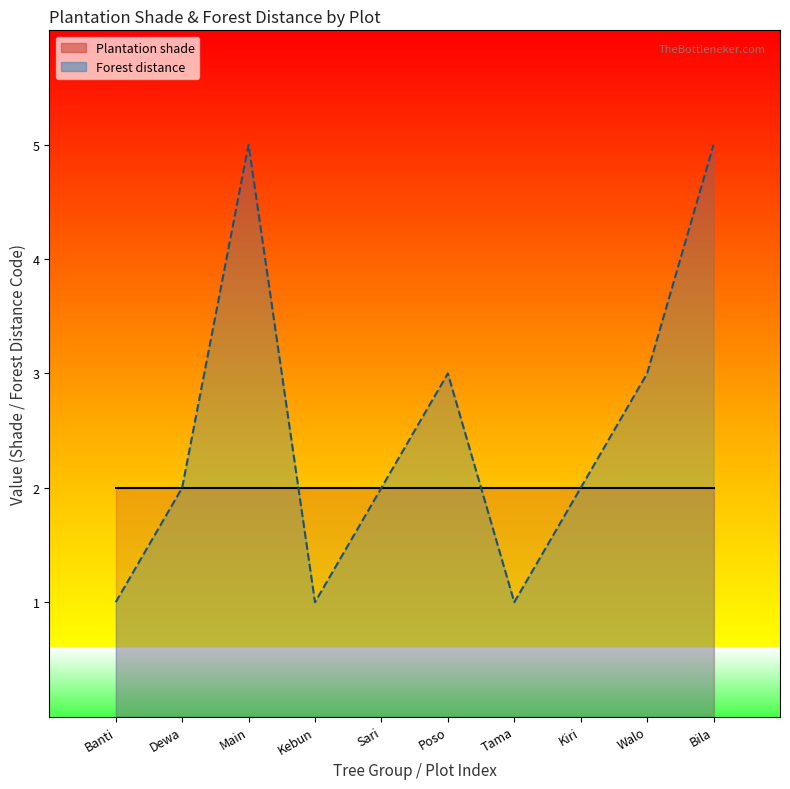

Reading left to right, list all the values displayed in this chart.

Plantation shade line: 2	2	2	2	2	2	2	2	2	2
Forest distance line: 1	2	5	1	2	3	1	2	3	5